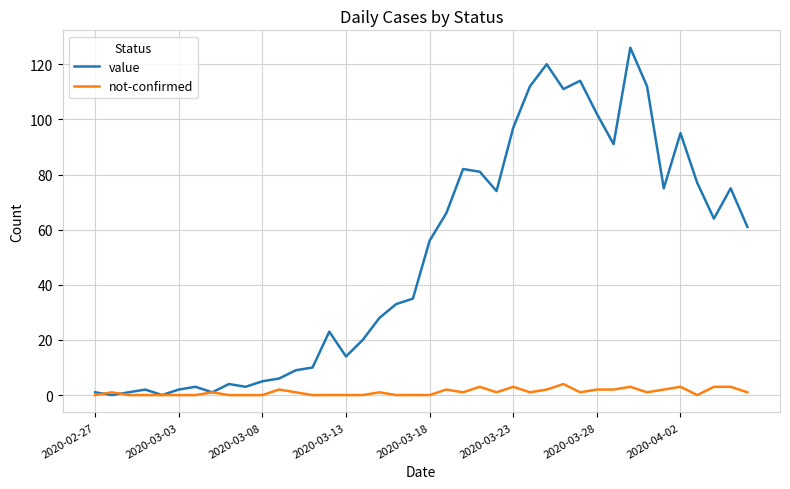

Which series ends up on top after the final intersection of value and not-confirmed?

value